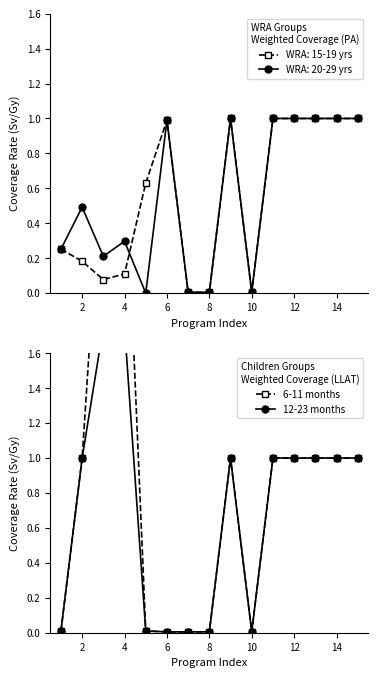

What is the maximum value for 6-11 months?

2.9